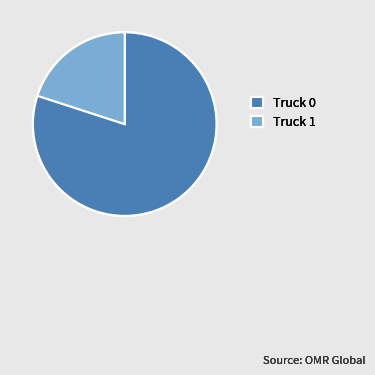

What is the ratio of the value at Truck 0 to the value at Truck 1?

4.0